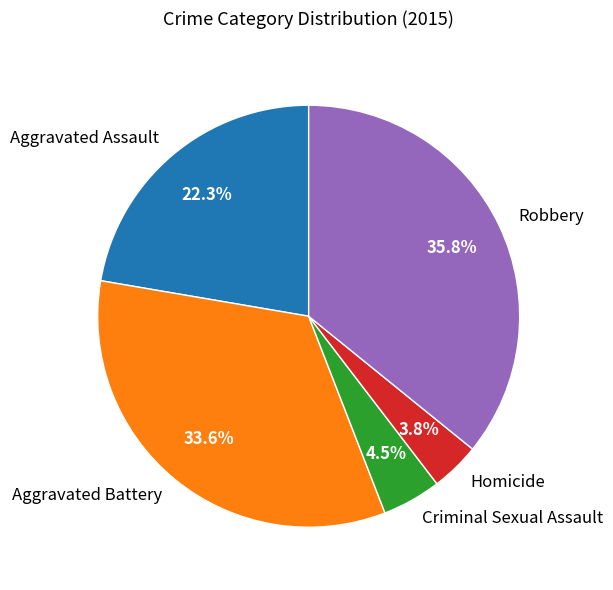

Count the number of slices in the pie.

5